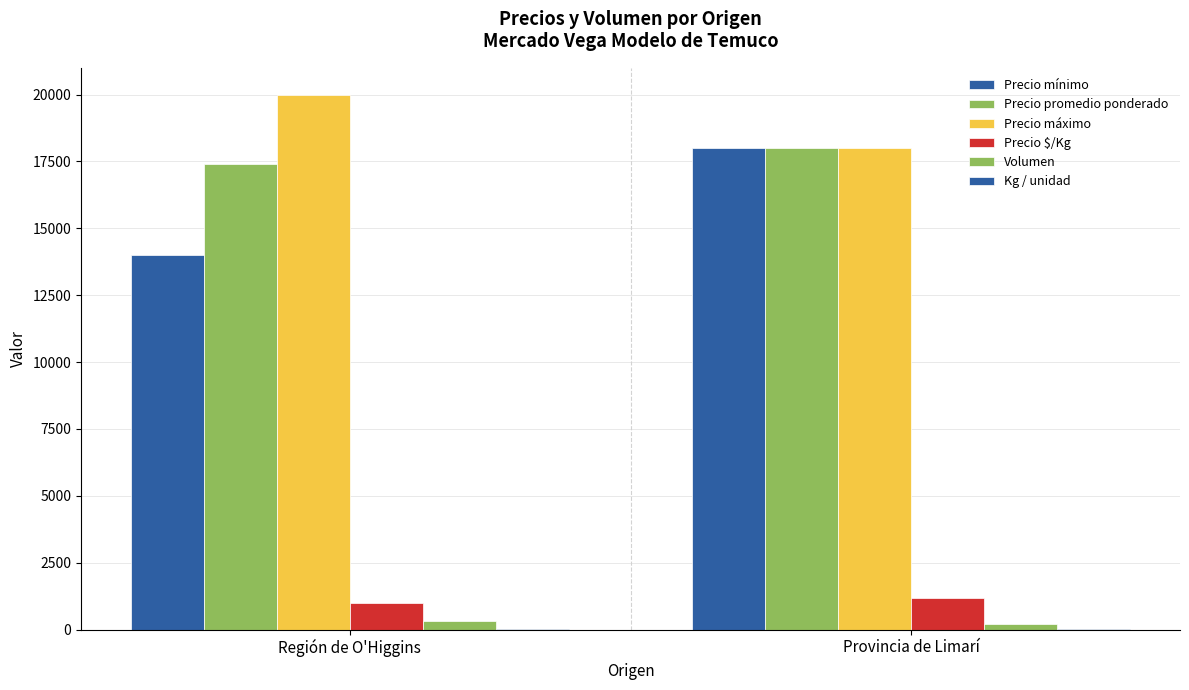

What is the difference between the highest and lowest values at Provincia de Limarí?

17985